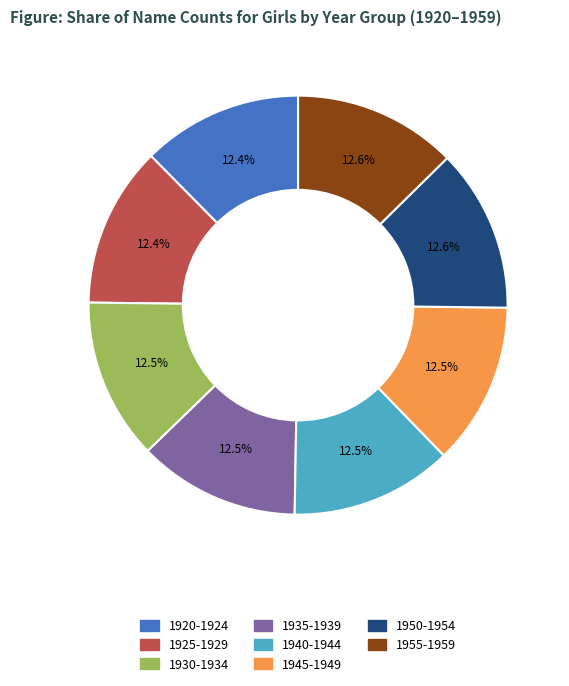

How much of the chart is everything except 1925-1929?

87.6%